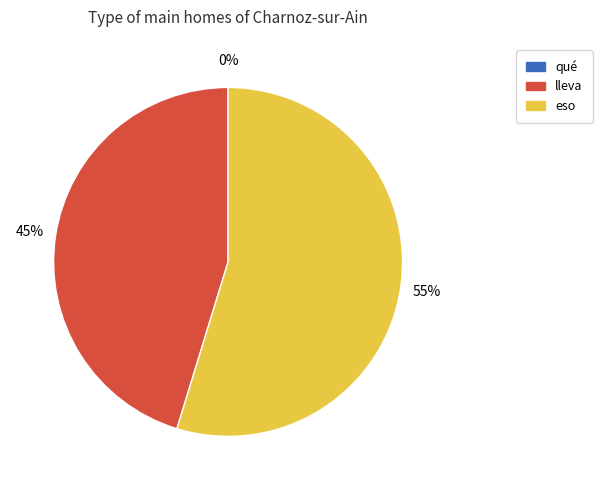

What is the majority slice?

eso